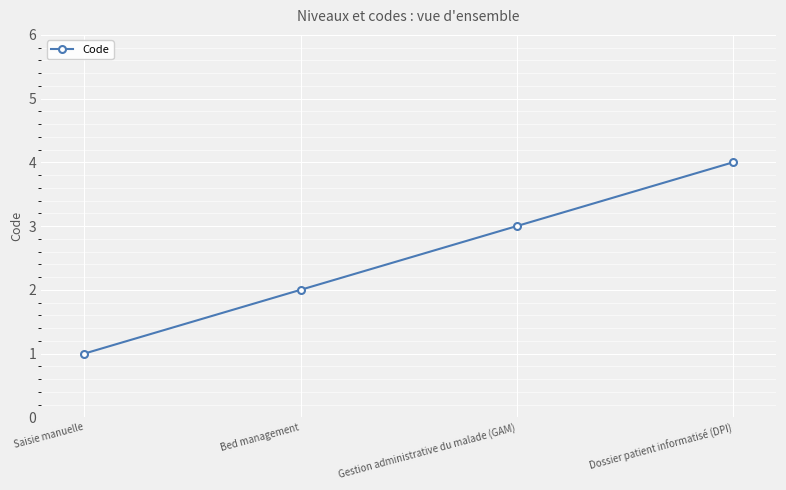

List the labels in order of value, smallest first.

Saisie manuelle, Bed management, Gestion administrative du malade (GAM), Dossier patient informatisé (DPI)